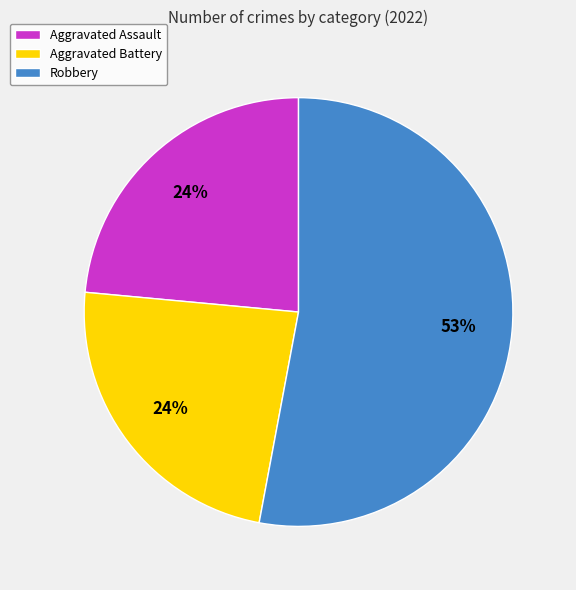

Between Aggravated Battery and Robbery, which is larger?

Robbery